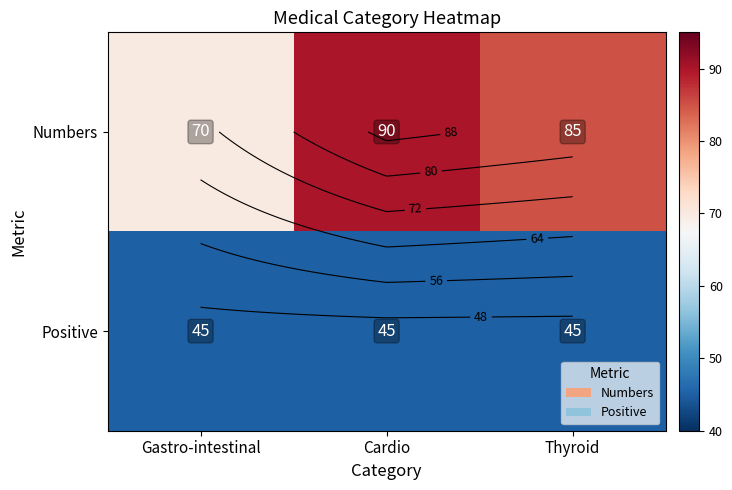

What is the approximate value of Numbers at Thyroid, to the nearest 10?

80